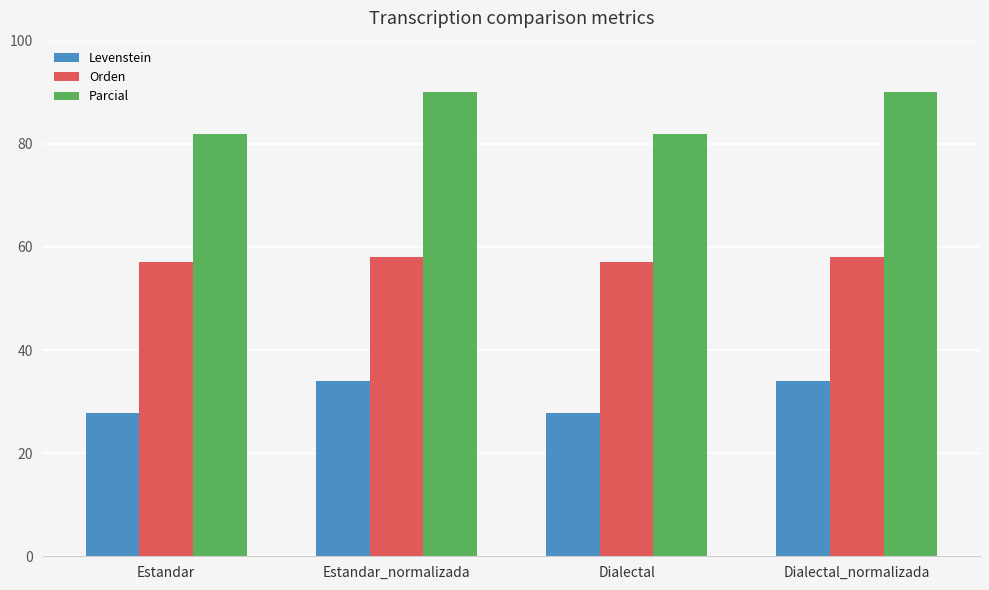

Rank the series at Dialectal_normalizada from highest to lowest value.

Parcial, Orden, Levenstein